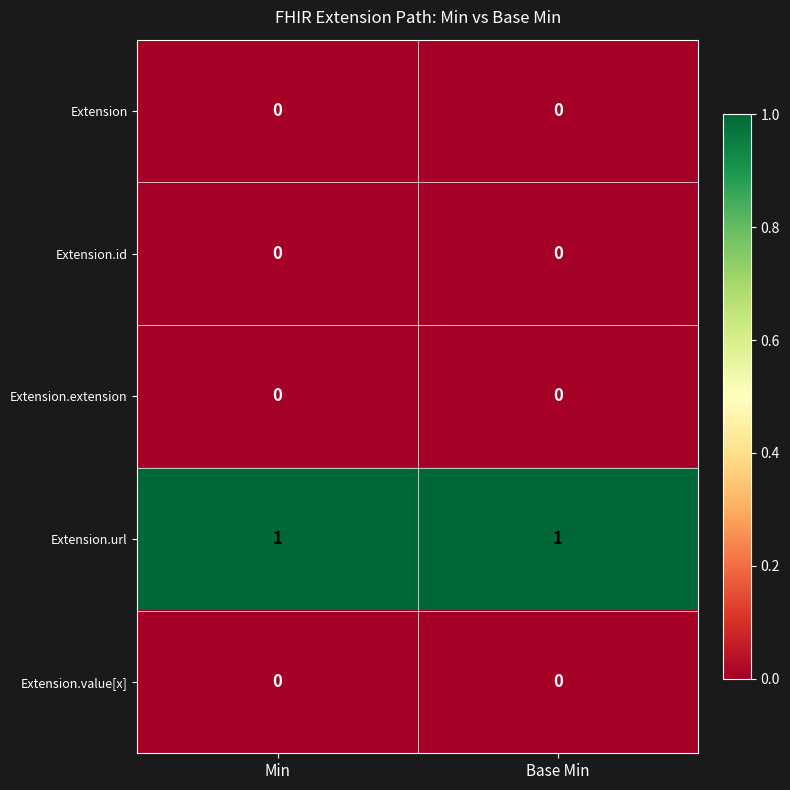

Which series has the largest total across all categories?

Extension.url